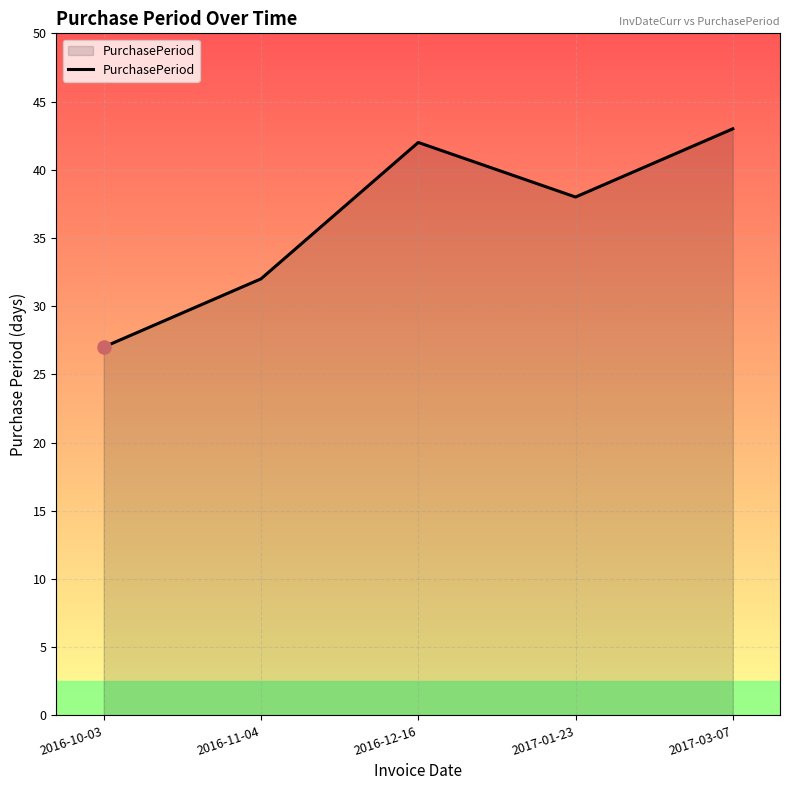

Which has a higher value, 2016-12-16 or 2017-01-23?

2016-12-16